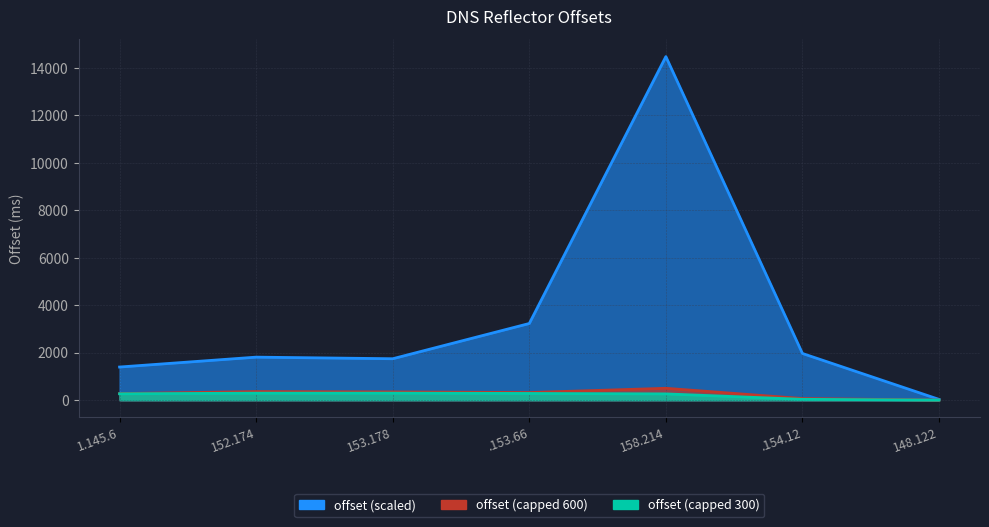

What is the value of the 3rd point from the left?

1747.6